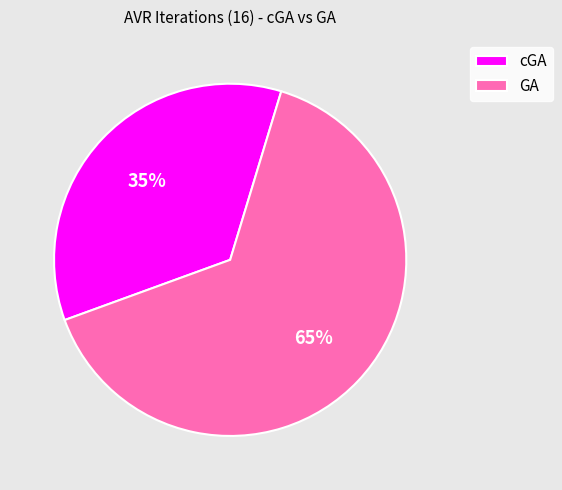

Which slice represents more than half of the pie?

GA